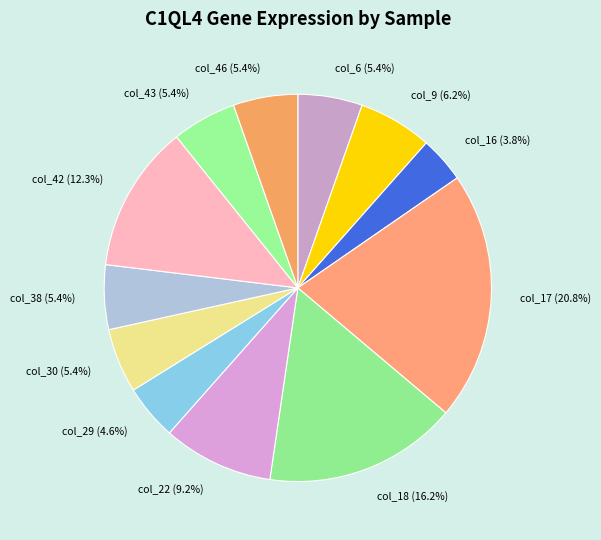

Is it true that col_42 is 12% of the pie?

True